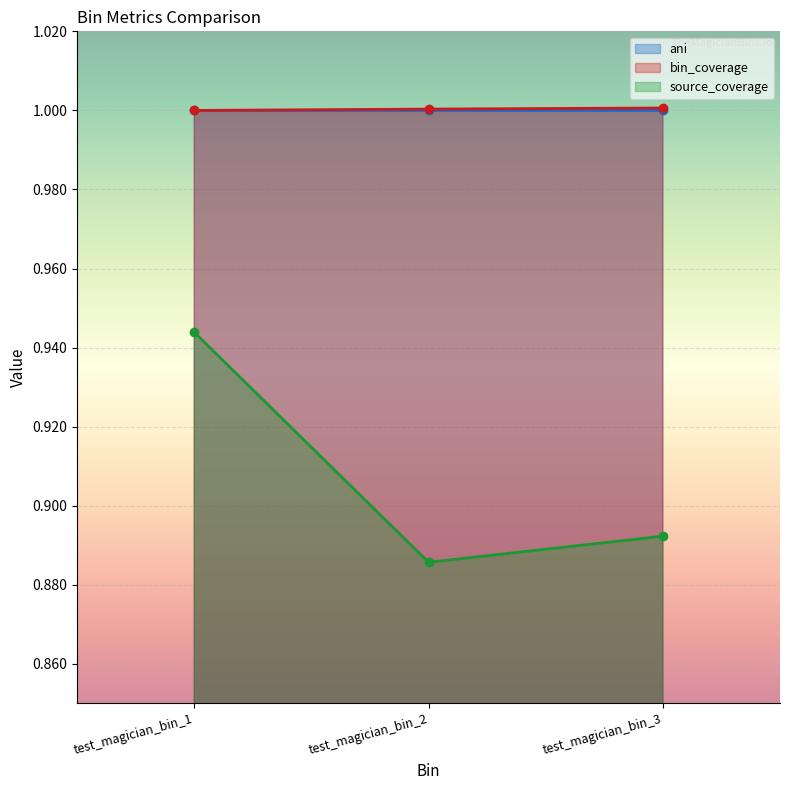

Count the number of categories in the chart.

3